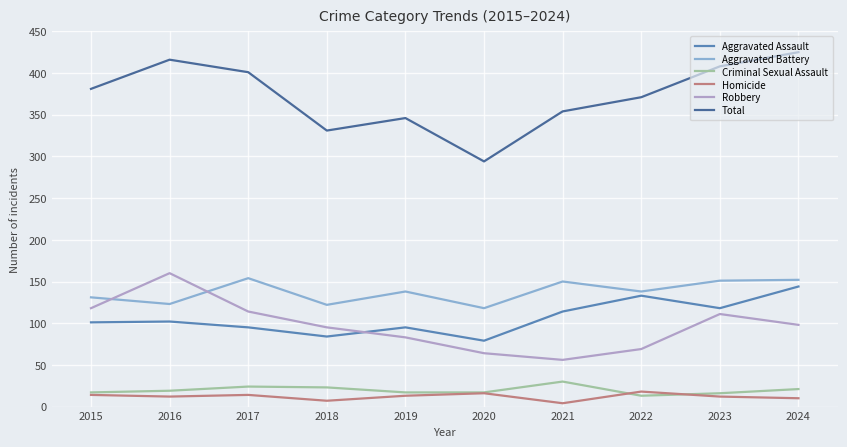

How many lines are shown in the chart?

6